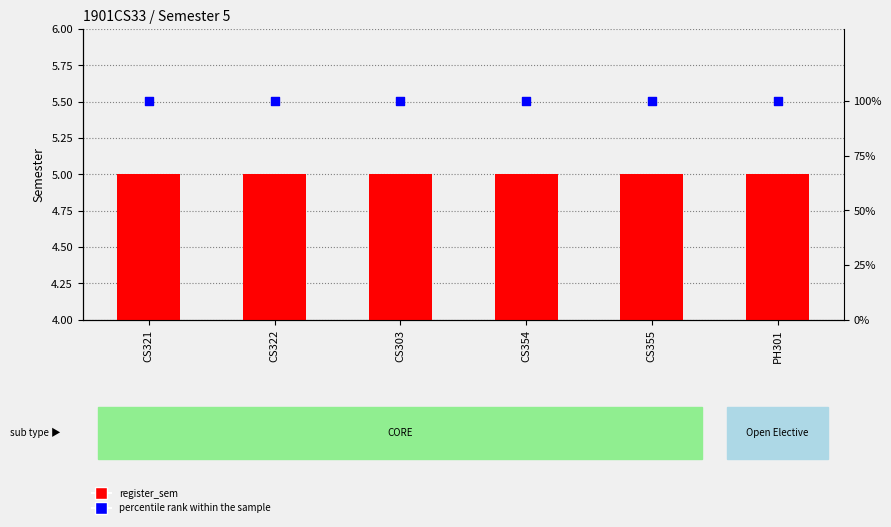

Which series reaches the minimum Y coordinate?

register_sem